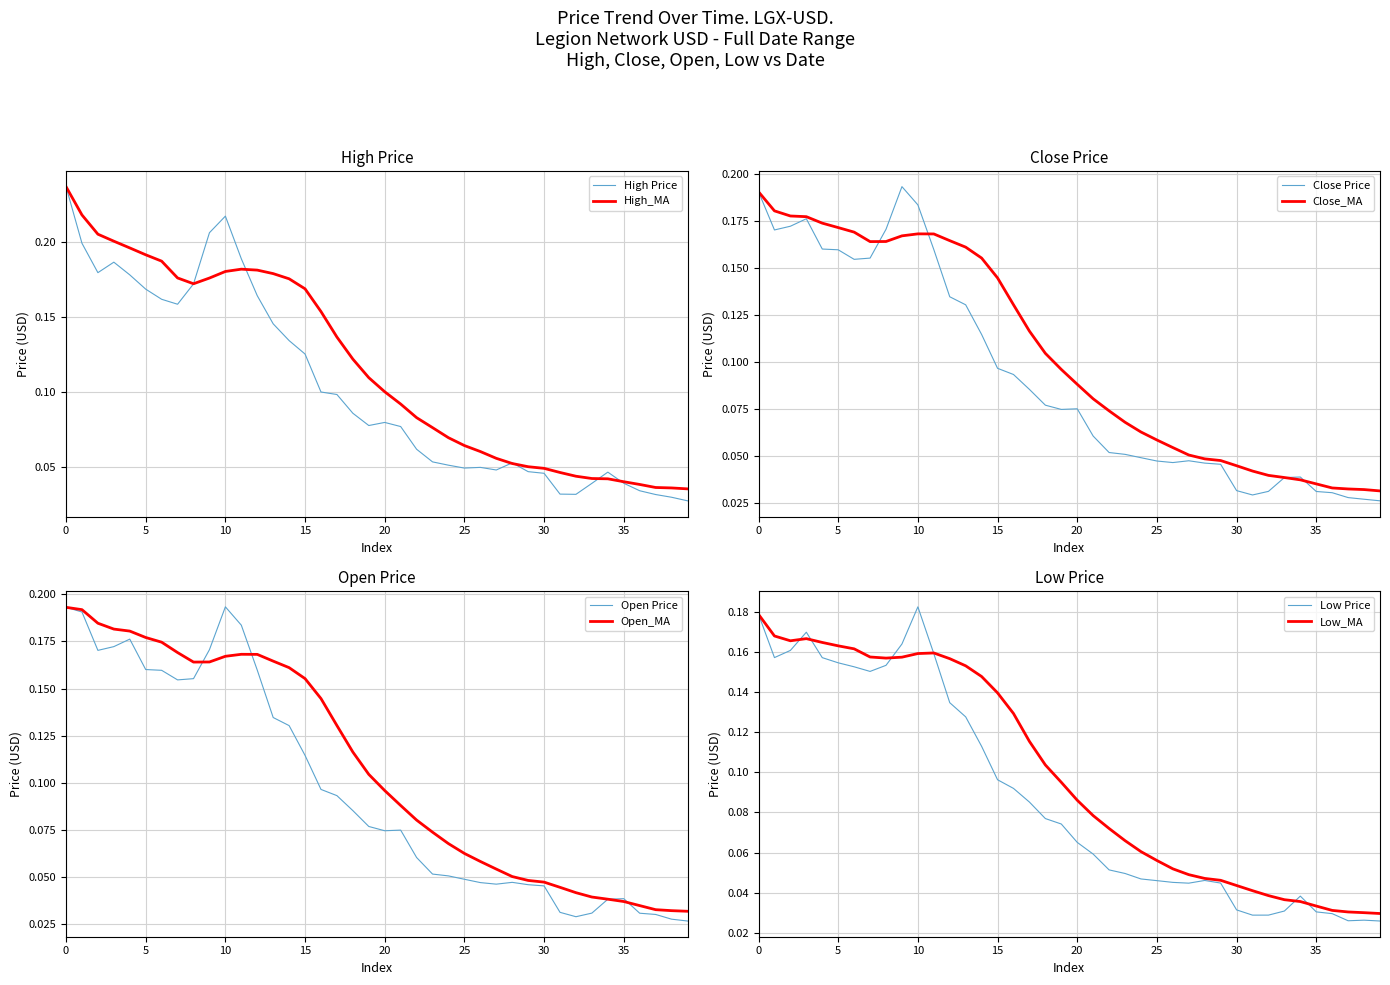

Which category has the highest value in the Low Price series?

10